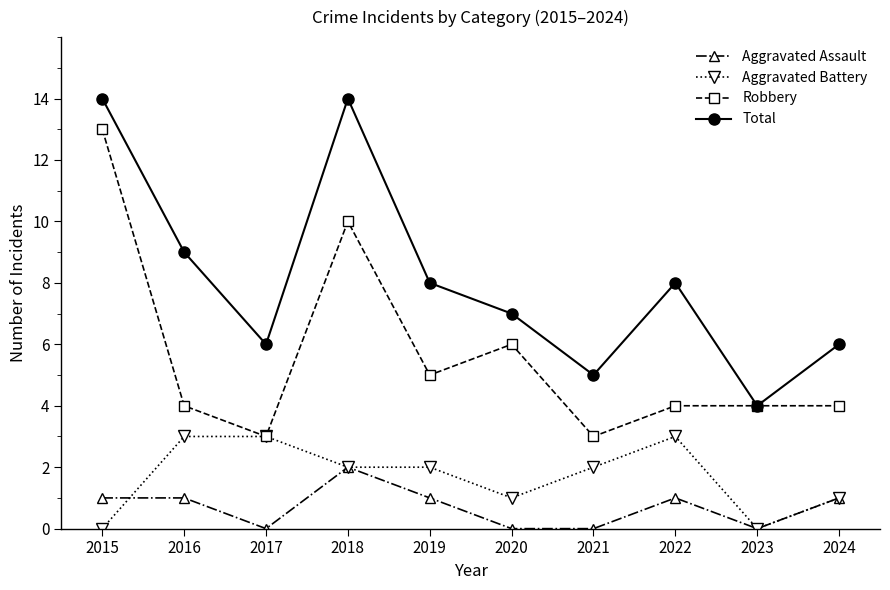

Reading left to right, extract all data points from this chart.

Aggravated Assault: 2015=1	2016=1	2017=0	2018=2	2019=1	2020=0	2021=0	2022=1	2023=0	2024=1
Aggravated Battery: 2015=0	2016=3	2017=3	2018=2	2019=2	2020=1	2021=2	2022=3	2023=0	2024=1
Robbery: 2015=13	2016=4	2017=3	2018=10	2019=5	2020=6	2021=3	2022=4	2023=4	2024=4
Total: 2015=14	2016=9	2017=6	2018=14	2019=8	2020=7	2021=5	2022=8	2023=4	2024=6